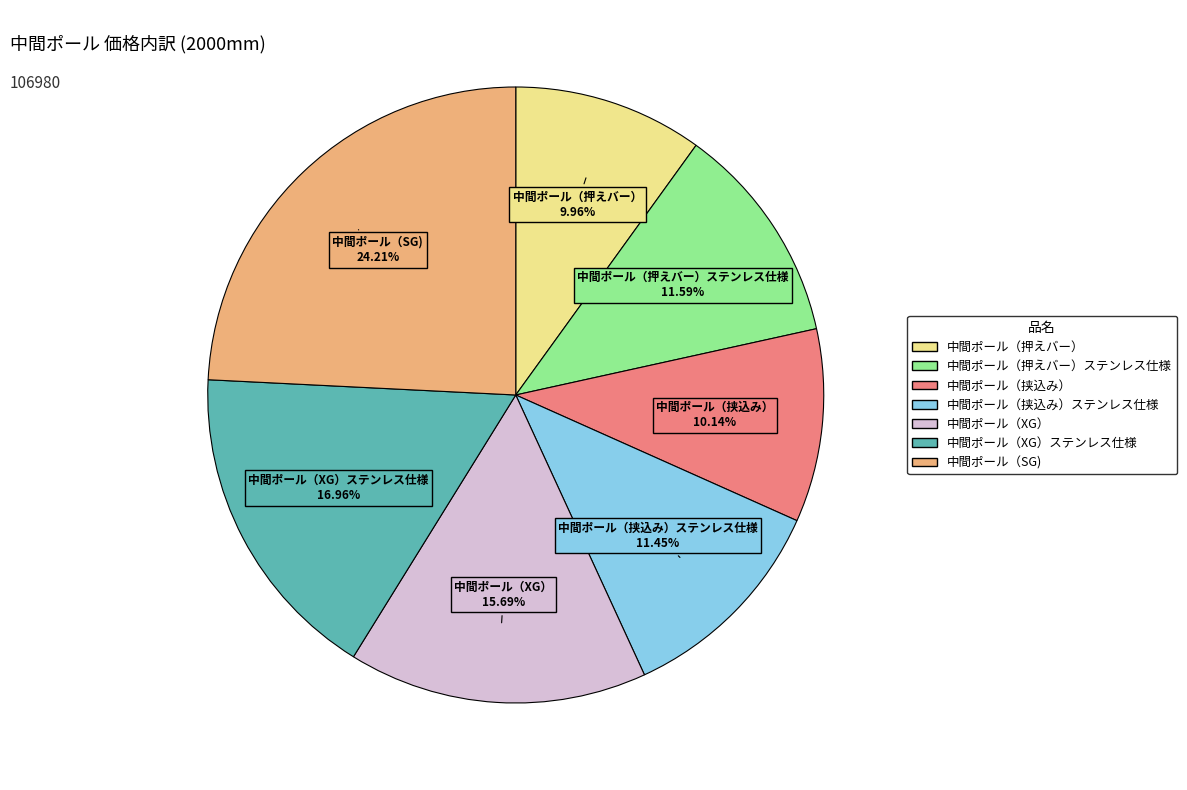

Is there a majority slice in this chart?

No